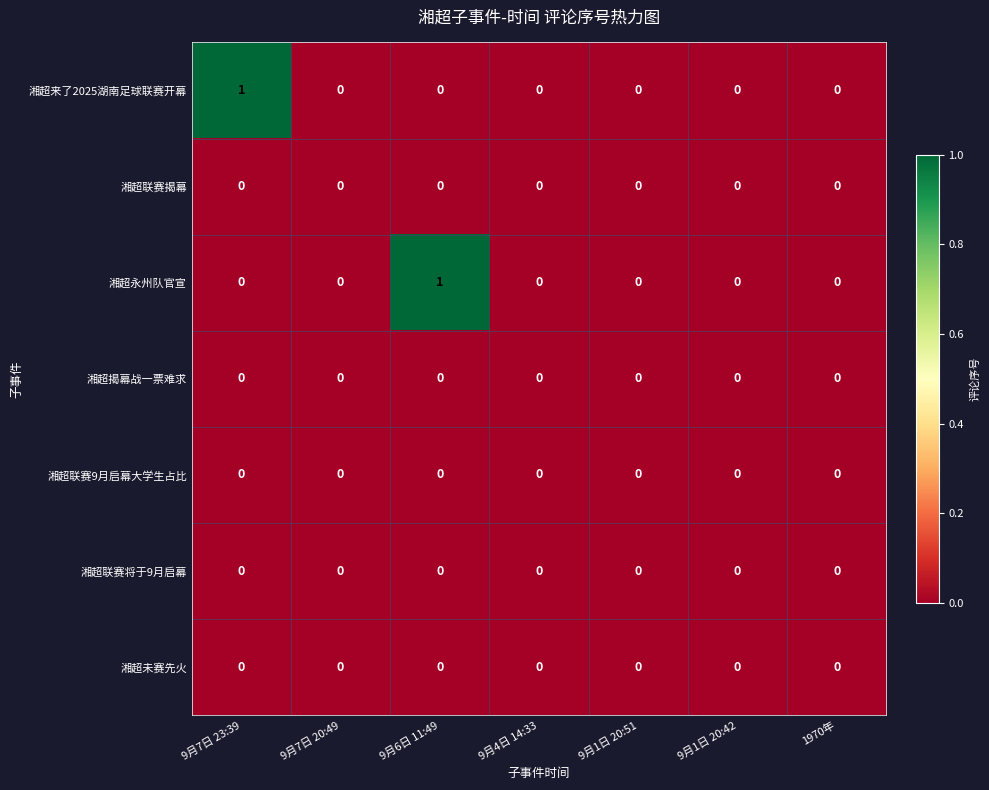

True or false: 湘超联赛9月启幕大学生占比 has a value of 0 at 9月6日 11:49.

True